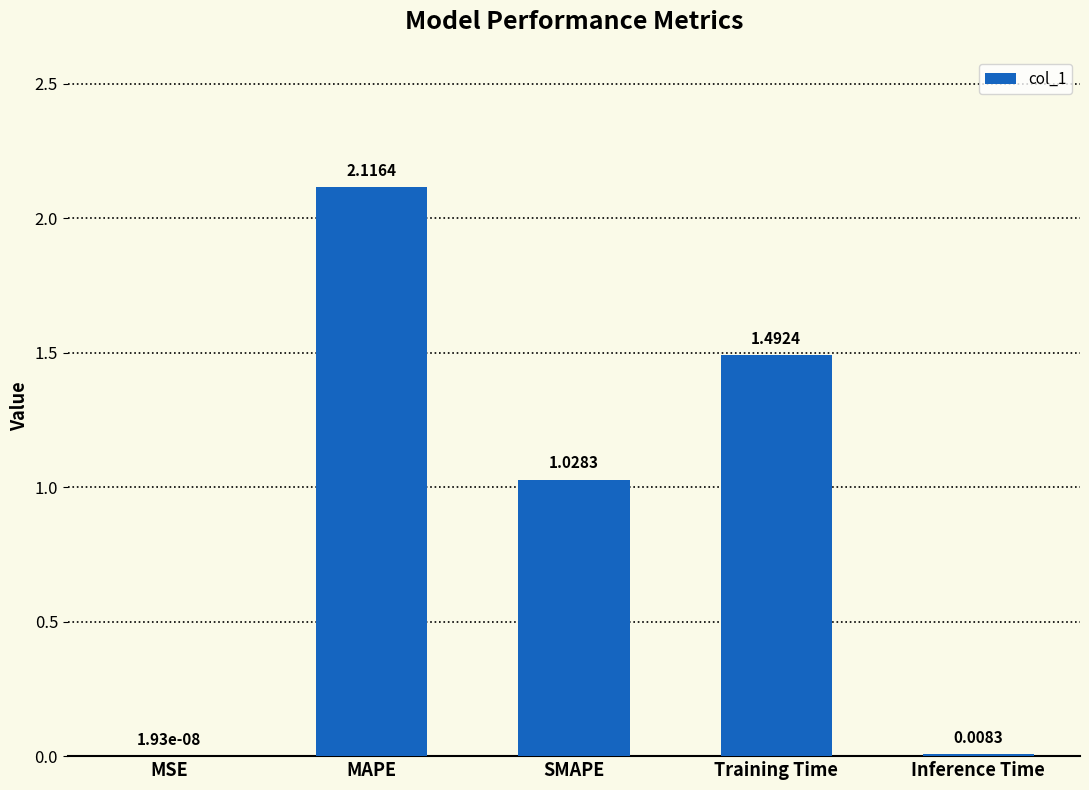

At which label is the value closest to 1?

SMAPE